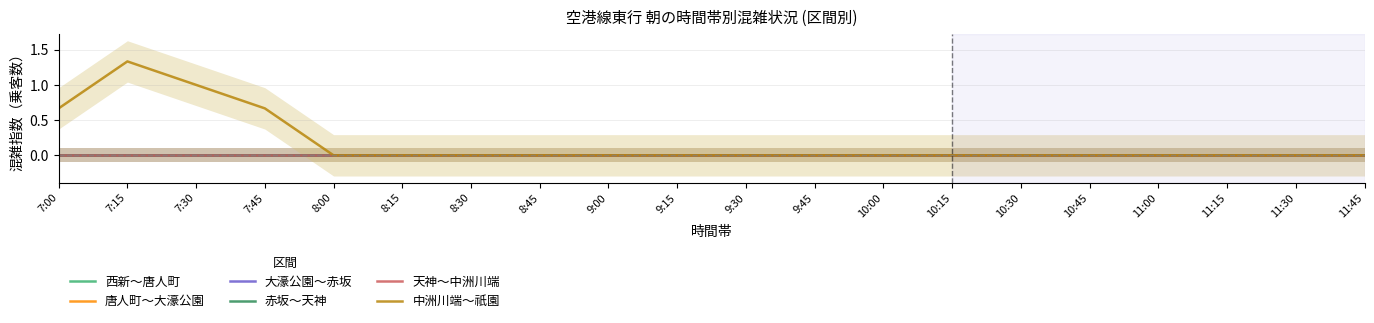

Is this an area chart (filled region under the line)?

No